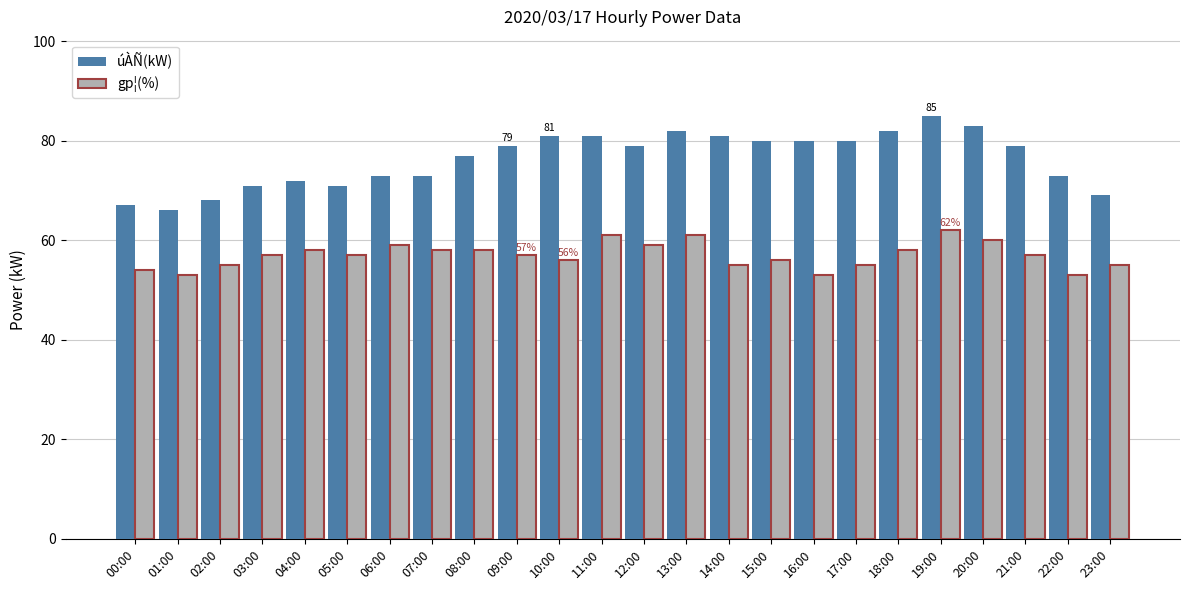

Rank the series at 01:00 from highest to lowest value.

úÀÑ(kW), gp¦(%)